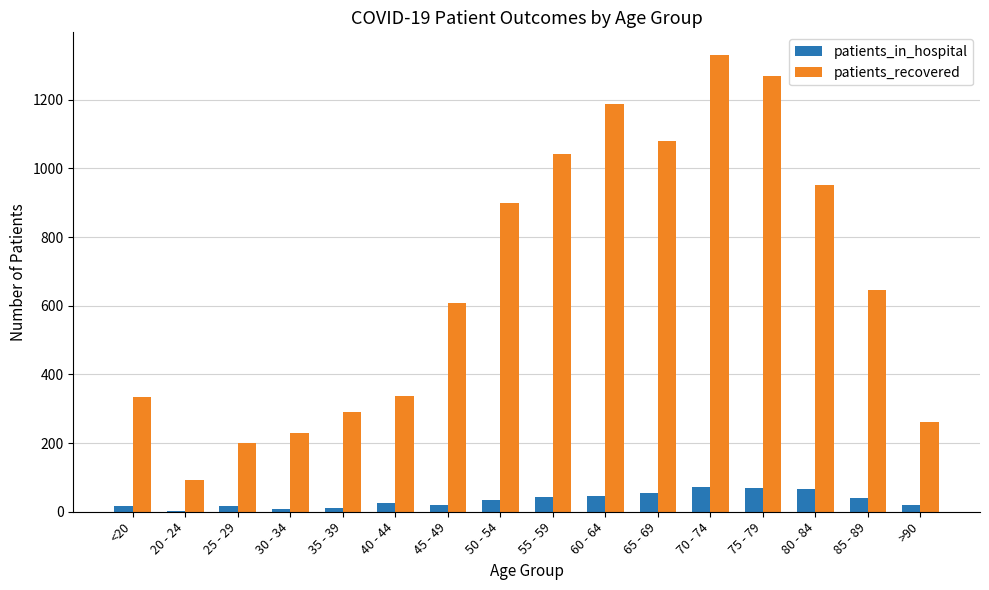

Between 25 - 29 and 40 - 44, which series saw the biggest shift?

patients_recovered